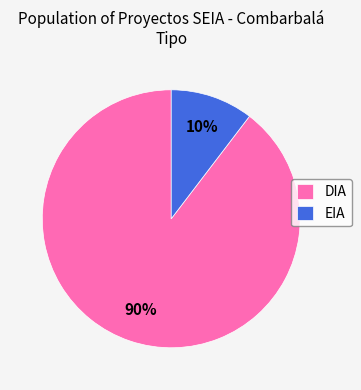

To the nearest percent, what is the average slice percentage?

50%